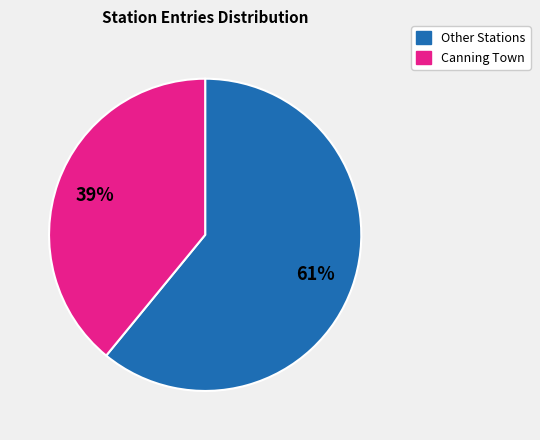

Is there any slice that represents more than half of the pie?

Yes